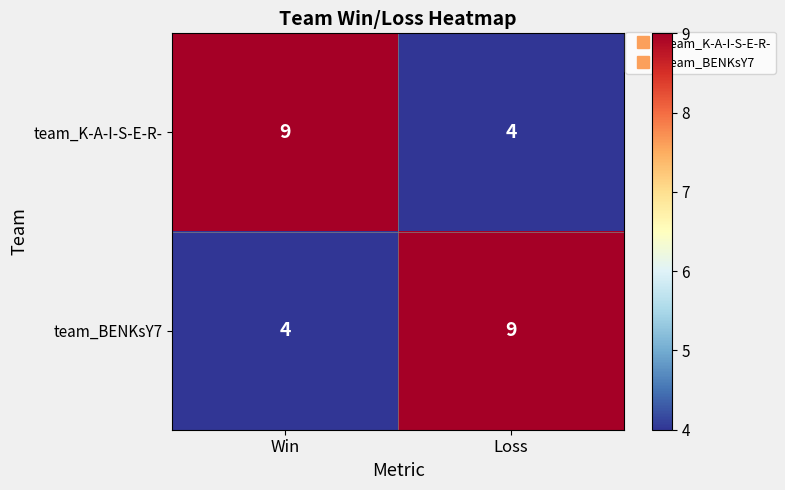

What is the difference between the maximum and minimum values in the team_K-A-I-S-E-R- series?

5